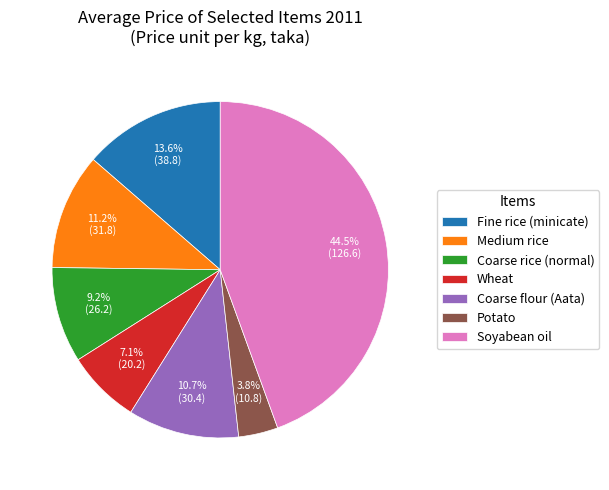

Does Medium rice account for over 50% of the chart?

No